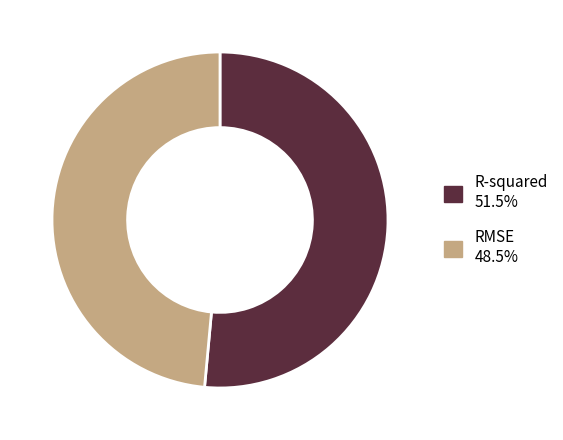

Which category has the biggest portion of the pie?

R-squared